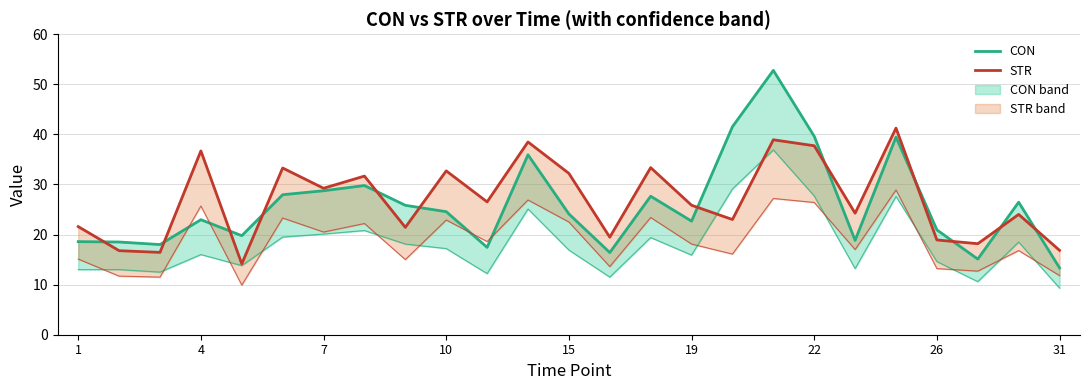

What is the value of the STR point at the 9th from the left?

21.4